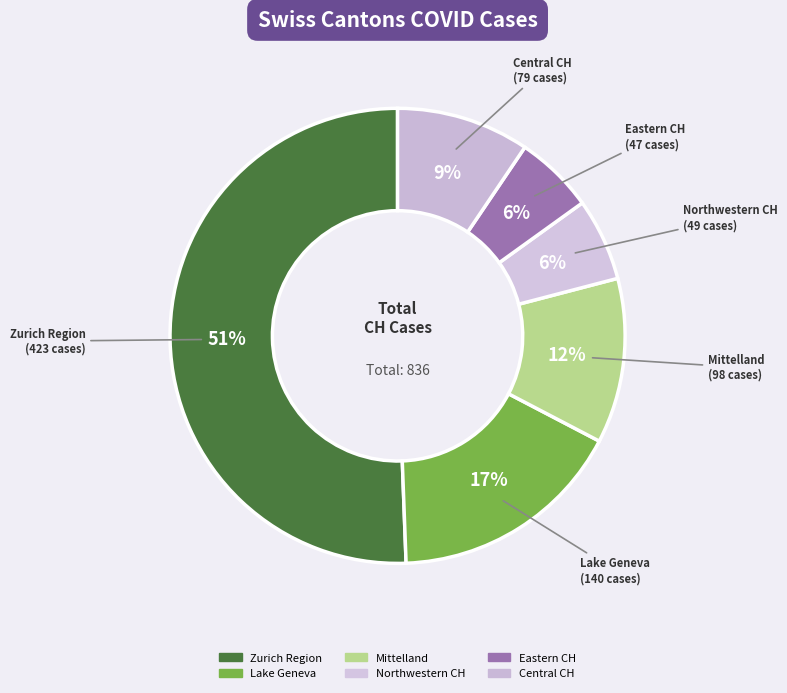

To the nearest percent, what is the combined percentage of Northwestern CH and Mittelland?

18%